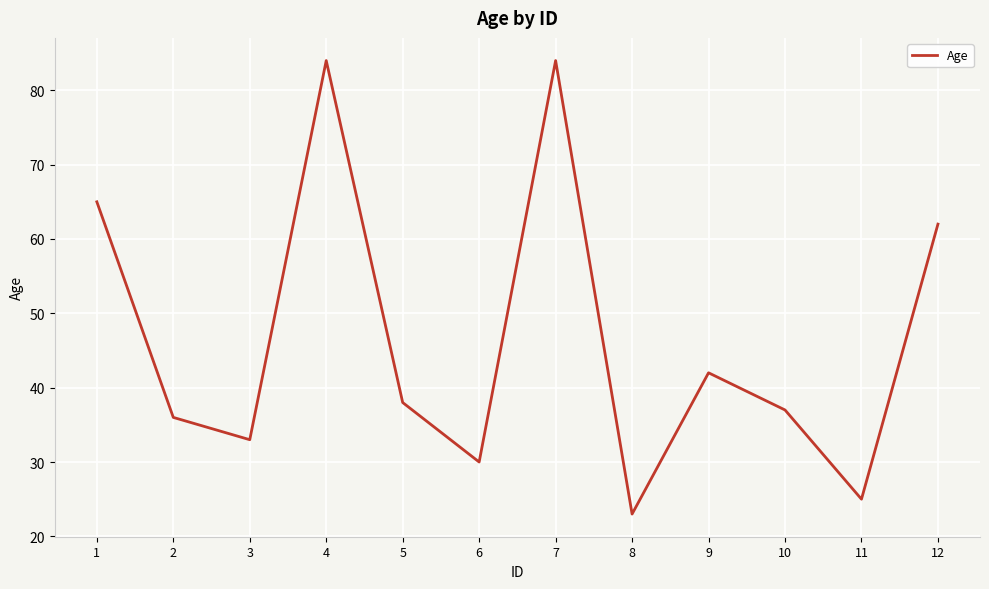

How many interior local valleys (lower than both neighbors) does the data have?

4